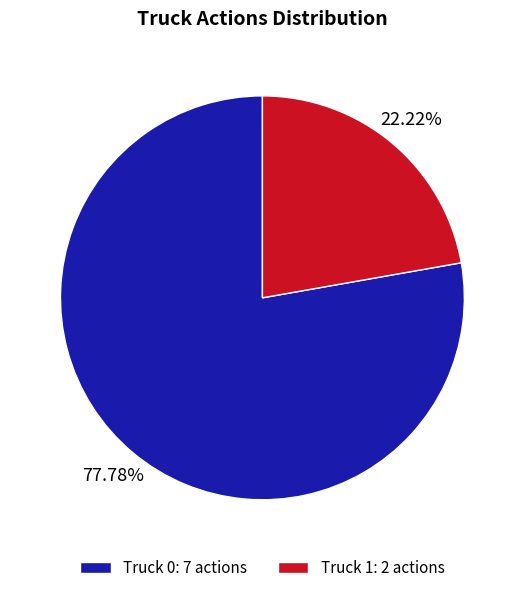

Combined, what portion of the pie is Truck 1 and Truck 0?

100.0%